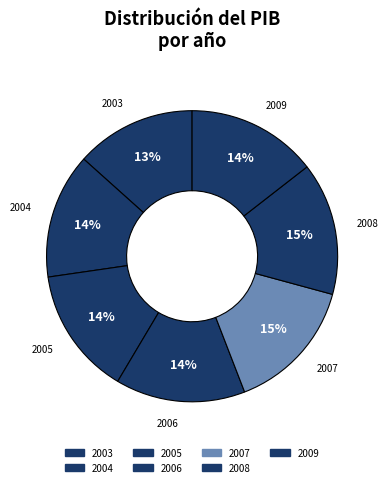

Does any single category account for the majority?

No